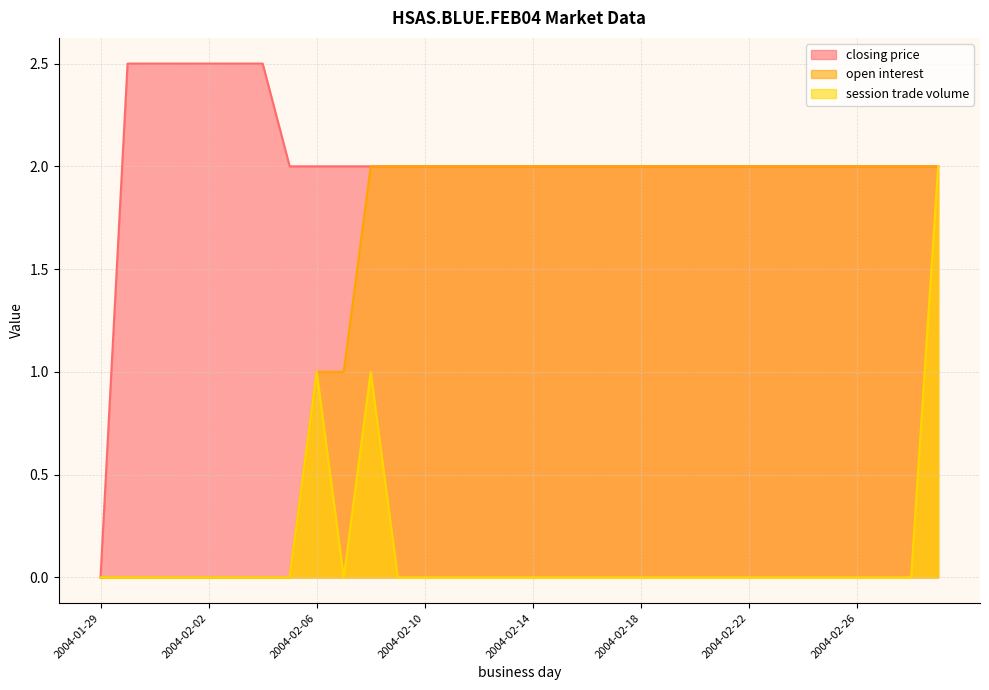

Reading left to right, transcribe all the data shown in this chart.

closing price: 0.0	2.5	2.5	2.5	2.5	2.5	2.5	2.0	2.0	2.0	2.0	2.0	2.0	2.0	2.0	2.0	2.0	2.0	2.0	2.0	2.0	2.0	2.0	2.0	2.0	2.0	2.0	2.0	2.0	2.0	2.0	2.0
open interest: 0.0	0.0	0.0	0.0	0.0	0.0	0.0	0.0	1.0	1.0	2.0	2.0	2.0	2.0	2.0	2.0	2.0	2.0	2.0	2.0	2.0	2.0	2.0	2.0	2.0	2.0	2.0	2.0	2.0	2.0	2.0	2.0
session trade volume: 0.0	0.0	0.0	0.0	0.0	0.0	0.0	0.0	1.0	0.0	1.0	0.0	0.0	0.0	0.0	0.0	0.0	0.0	0.0	0.0	0.0	0.0	0.0	0.0	0.0	0.0	0.0	0.0	0.0	0.0	0.0	2.0